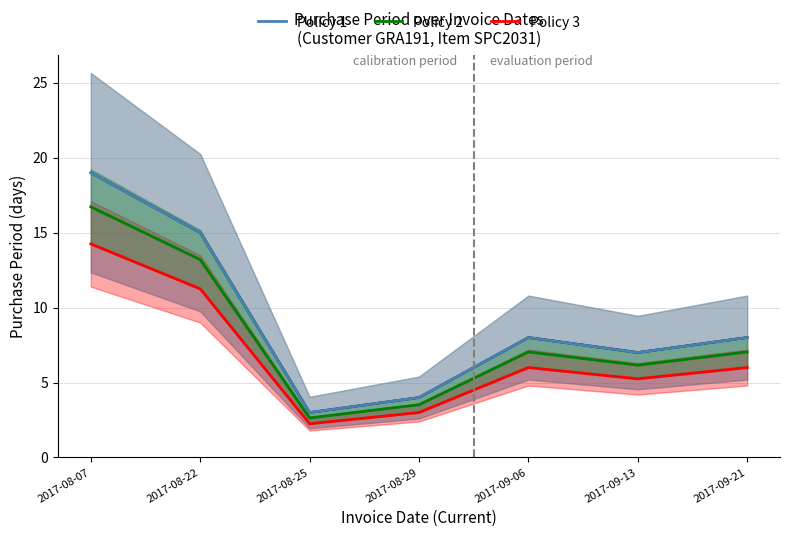

In Policy 2, how many points are higher than both neighbors (excluding endpoints)?

1